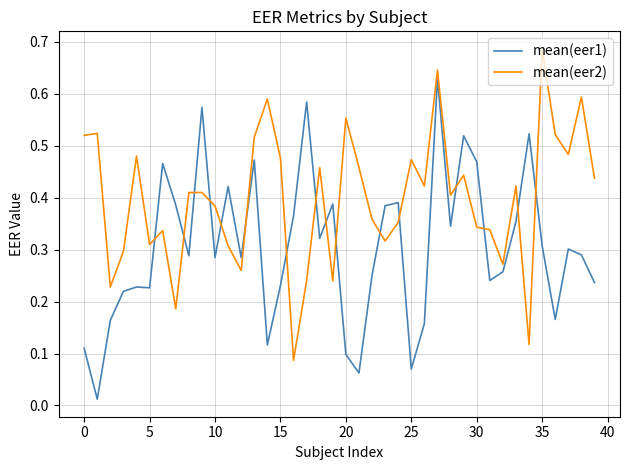

Which series has the largest total across all categories?

mean(eer2)